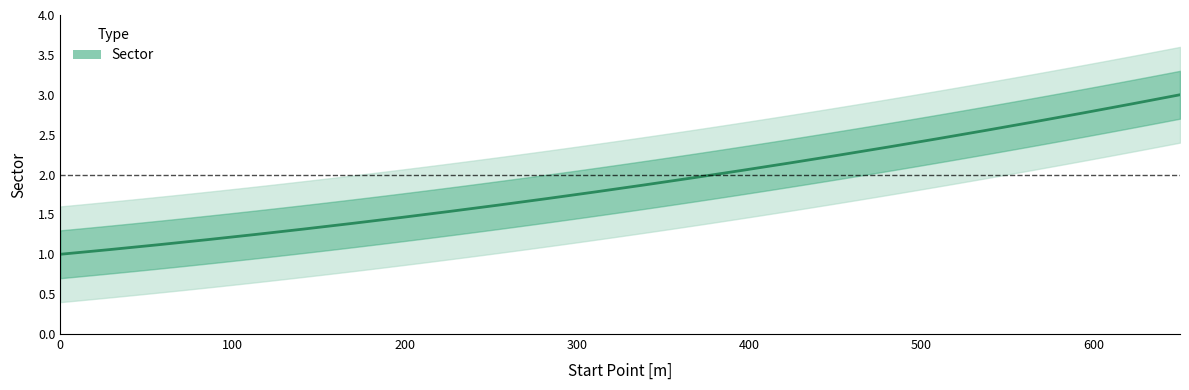

What is the smallest value displayed?

1